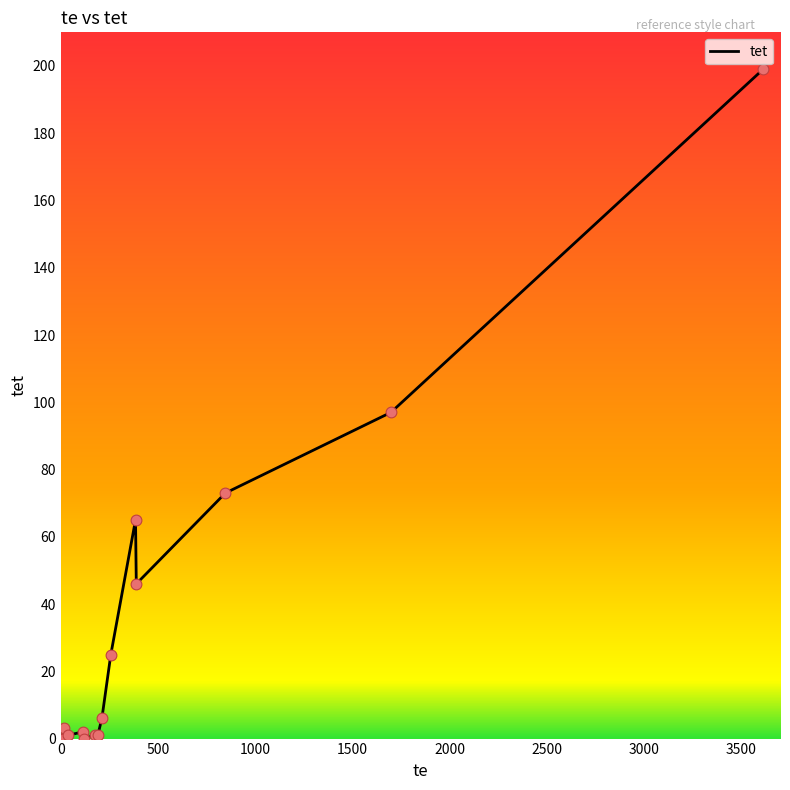

Between 191 and 114, which is larger?

114